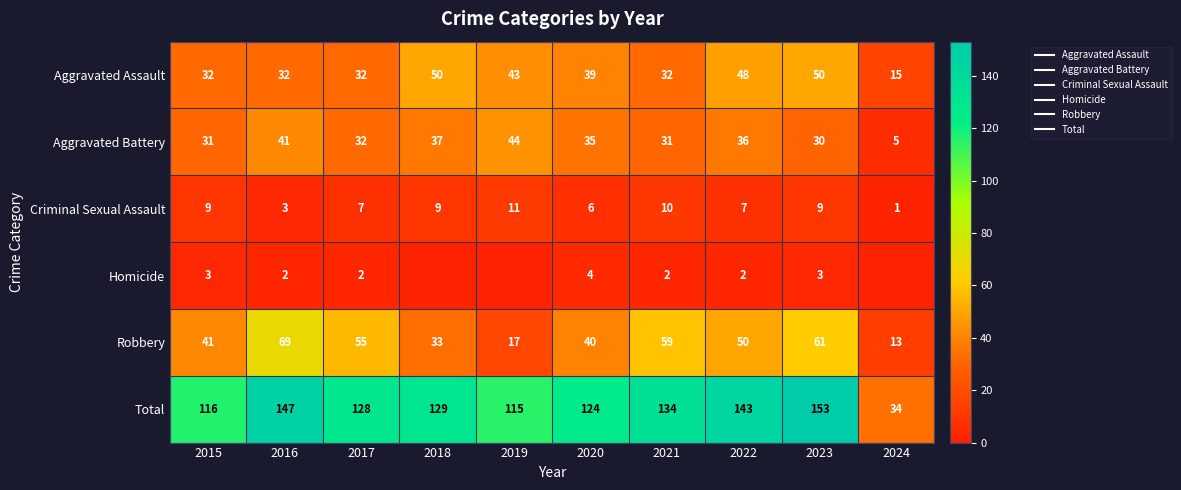

How many Criminal Sexual Assault values are between 6 and 9?

6